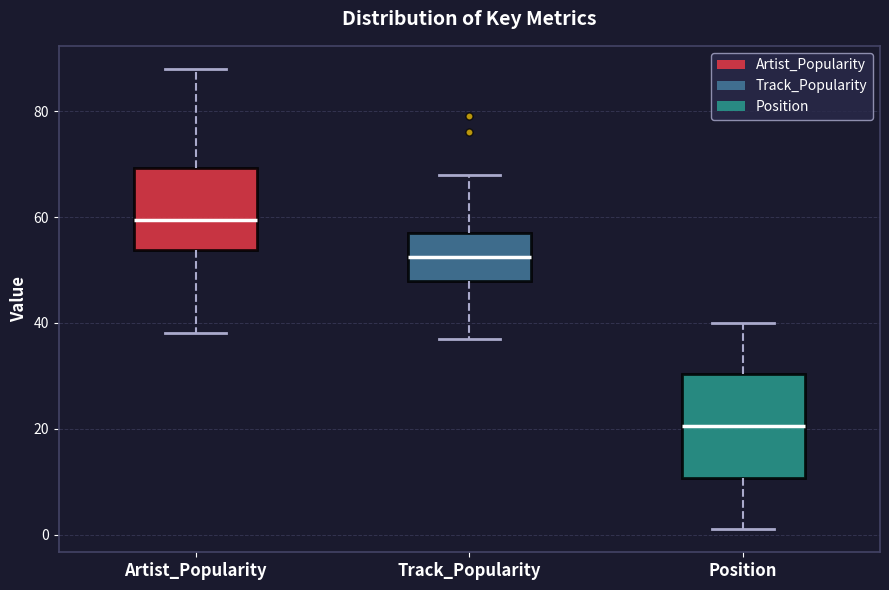

Where does the lower whisker of the box for Artist_Popularity end on the y-axis? The values are not printed on the chart, so give them approximately, as read against the axis.

38